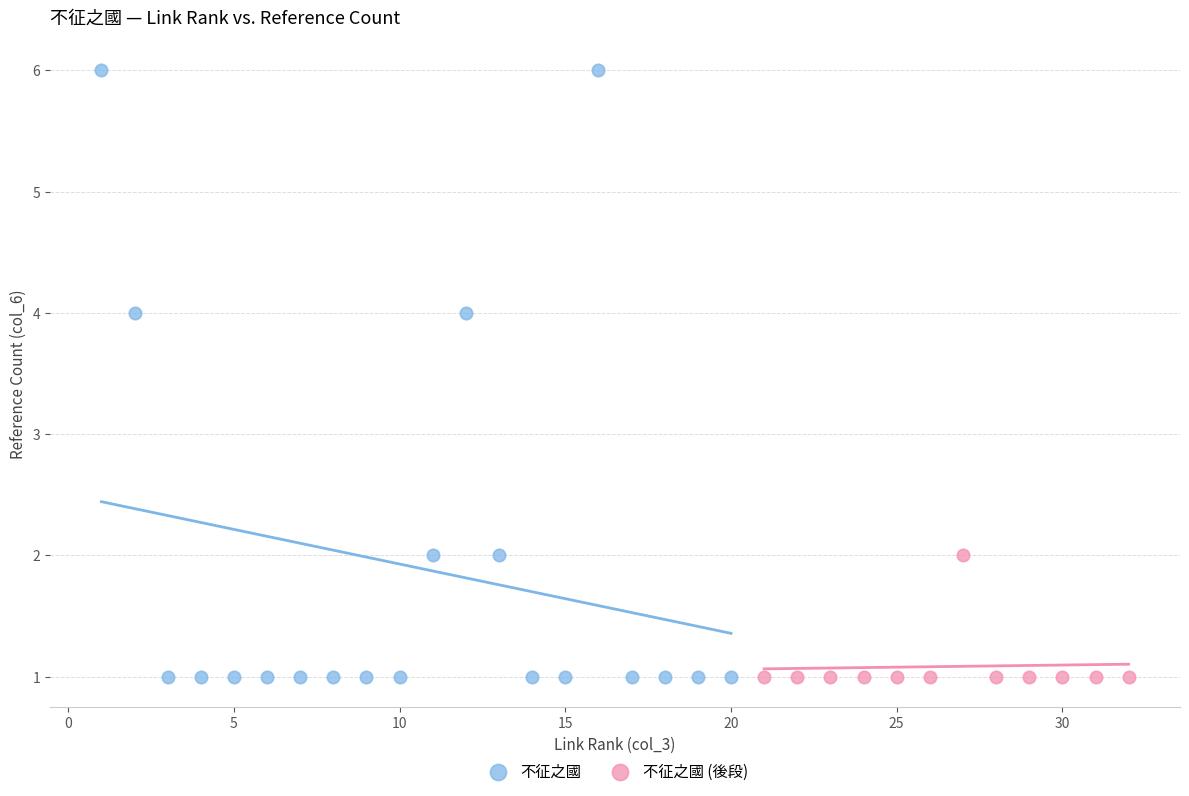

Which series reaches the maximum Y coordinate?

不征之國